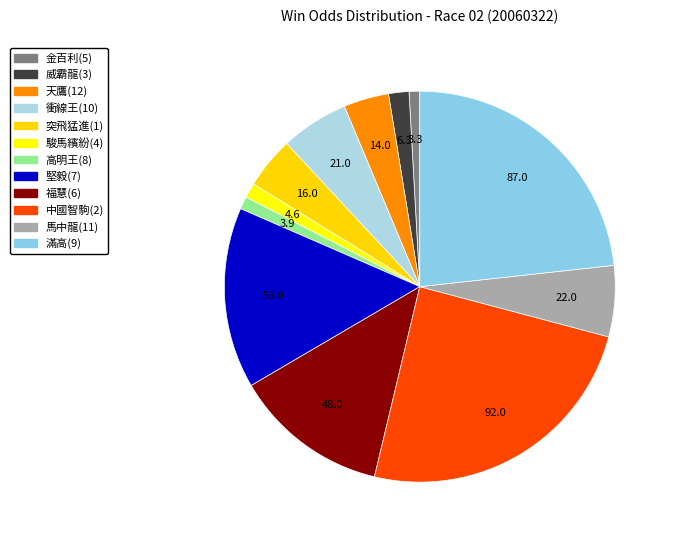

What is the change in value from 天鷹(12) to 滿高(9)?

+73.0